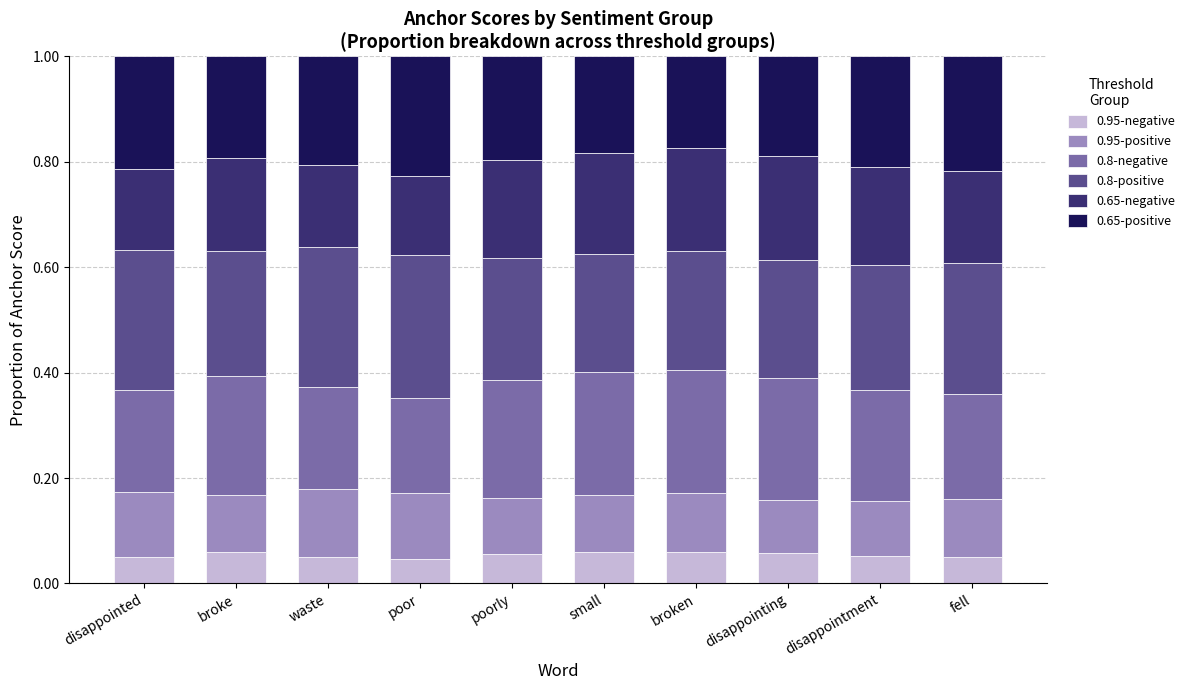

What is the total value across all series at disappointment?

1.0